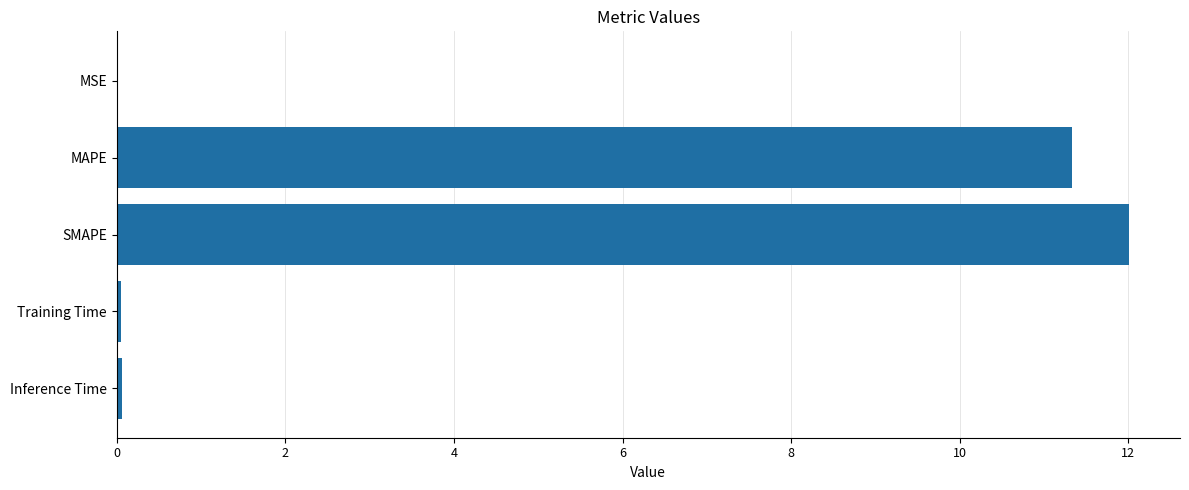

What is the maximum value shown in the chart?

12.0